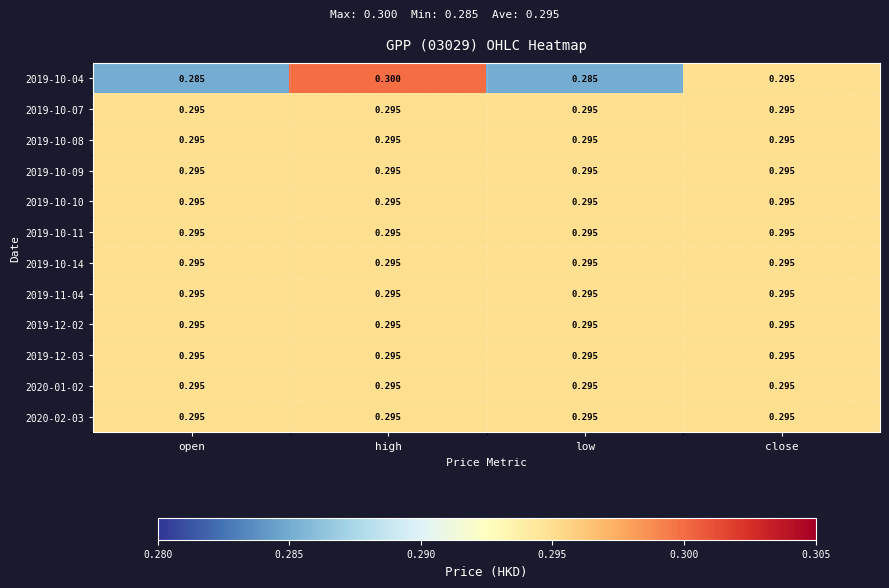

At which category is the sum across all series the highest?

high